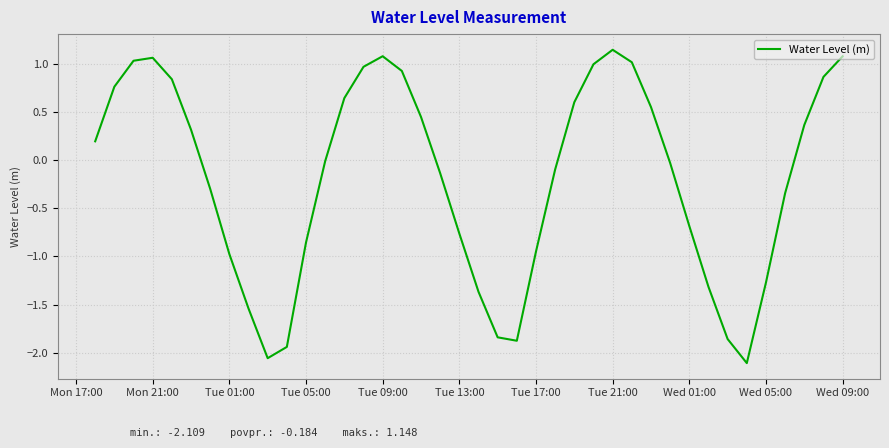

What is the difference between the maximum and minimum values?

3.3